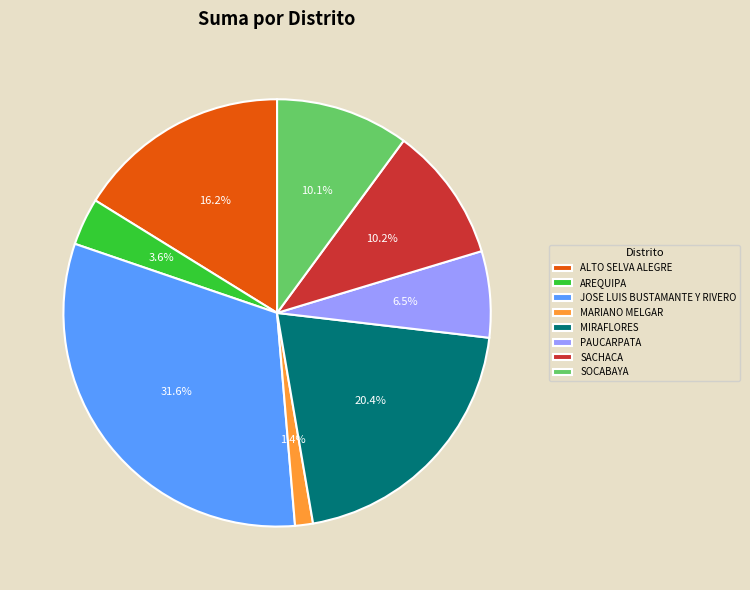

Between SOCABAYA and AREQUIPA, which is larger?

SOCABAYA